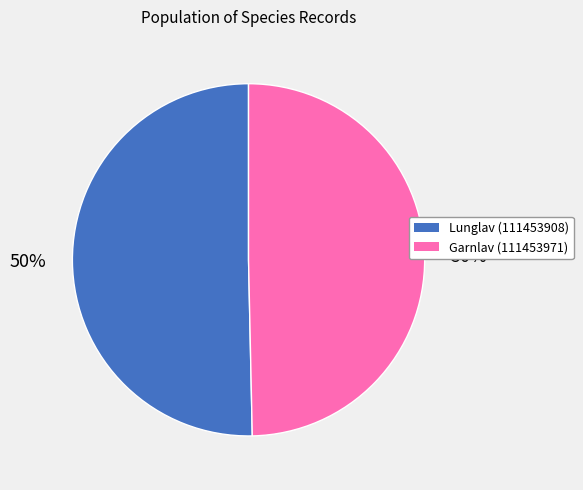

To the nearest percent, what is the average slice percentage?

50%